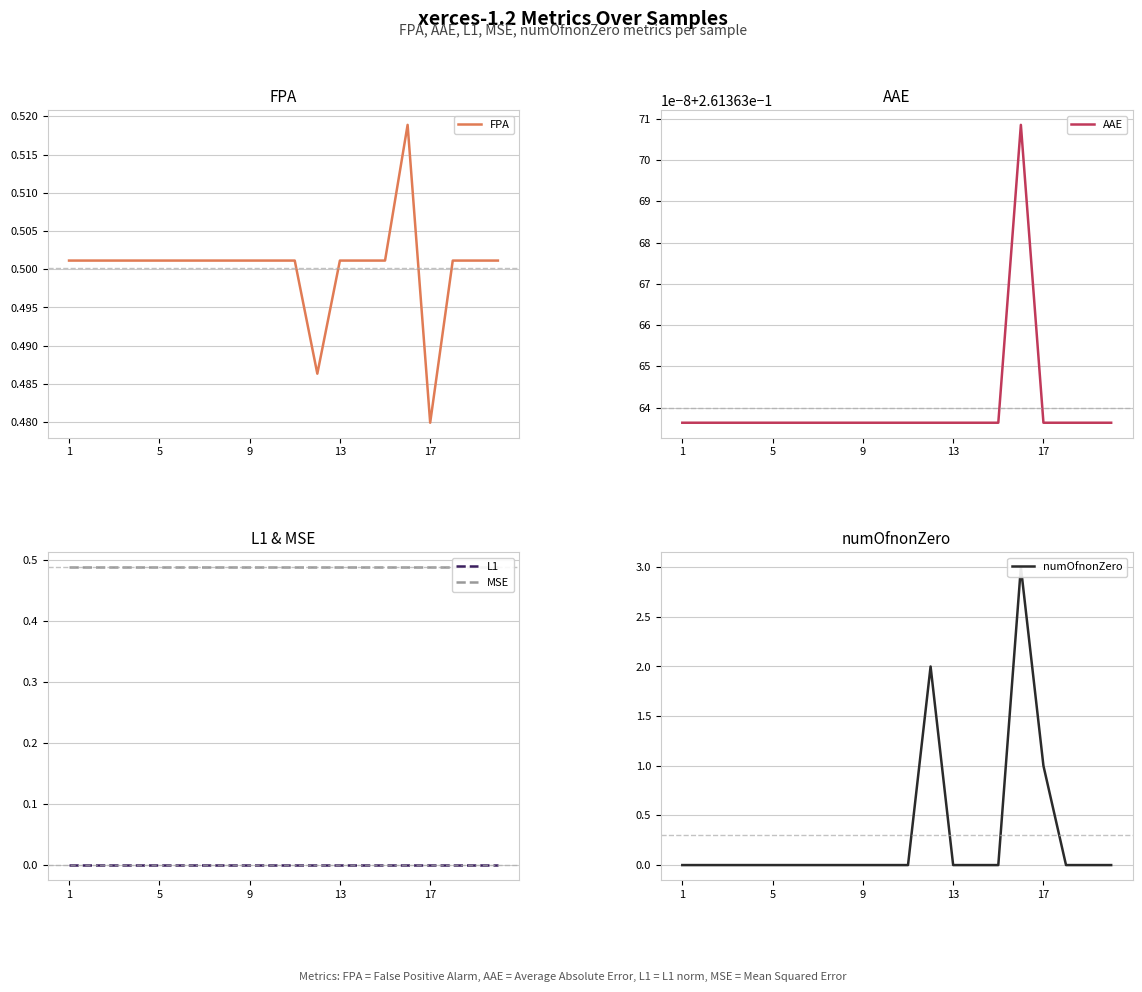

At which category does the chart reach its minimum across all series?

1